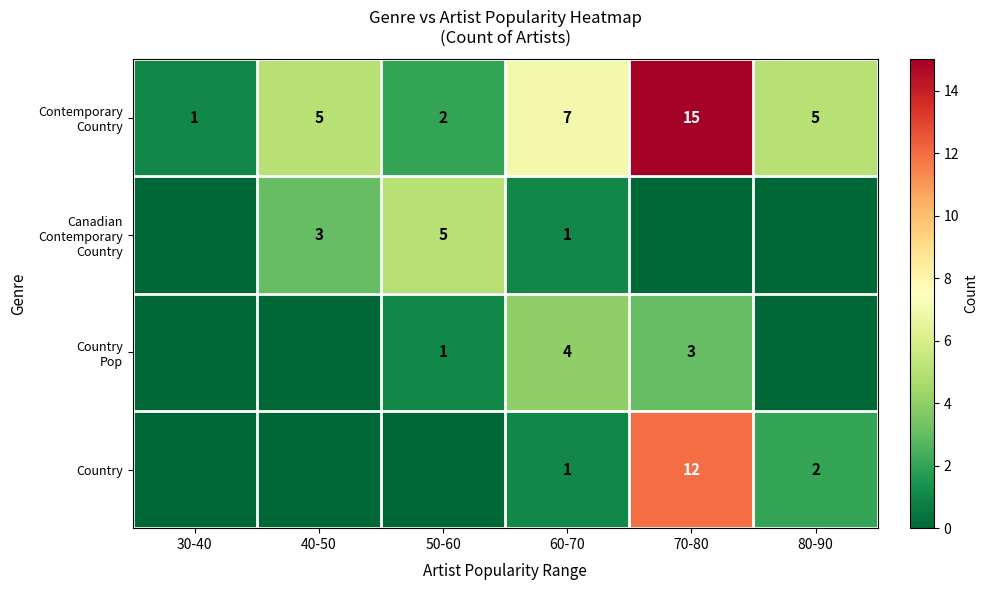

What is the difference between the Country values at 80-90 and 70-80?

10